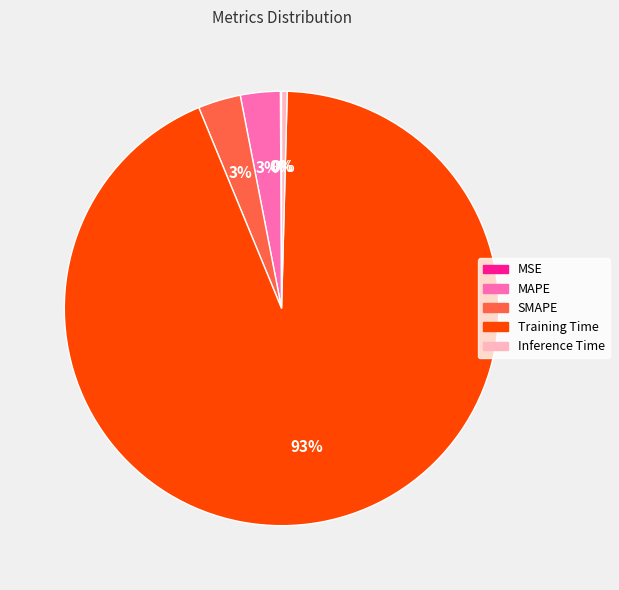

True or false: Training Time accounts for 93% of the total.

True